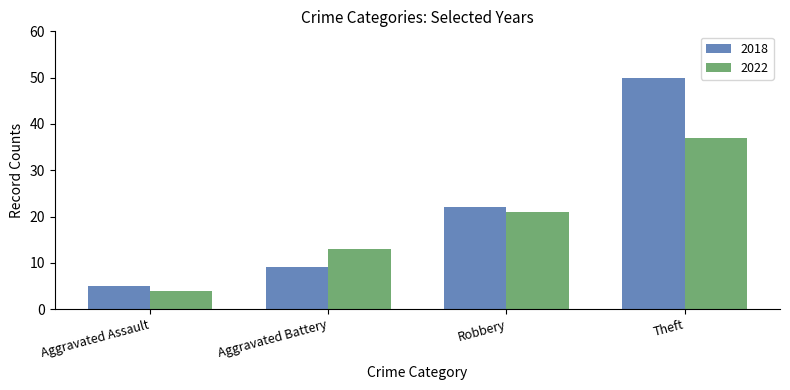

Is it true that 2022 equals 21 at Robbery?

True